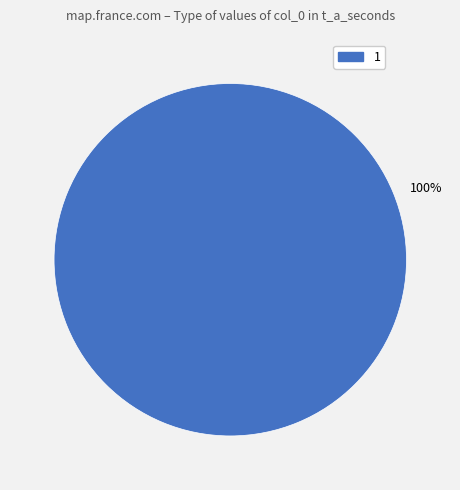

Is there a majority slice in this chart?

Yes